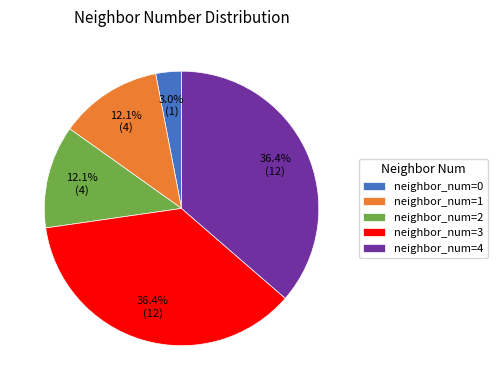

What percentage do neighbor_num=1 and neighbor_num=2 together represent?

24.2%